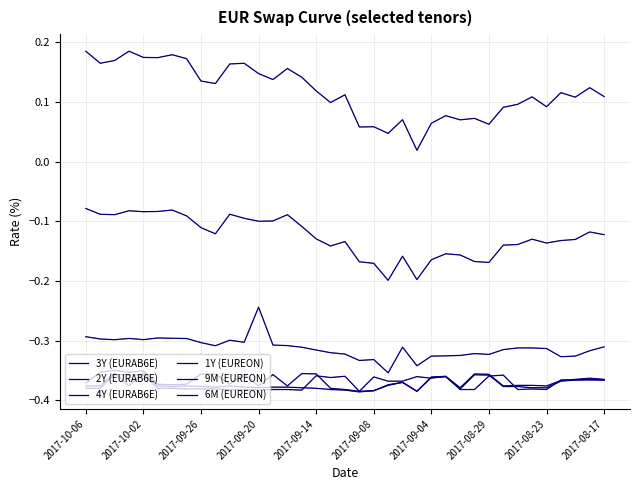

At which label is 4Y (EURAB6E) closest to 0?

2017-10-06